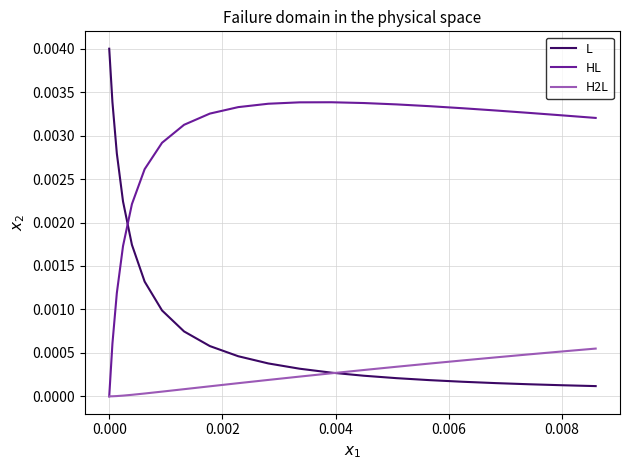

Which series has the largest total across all categories?

HL